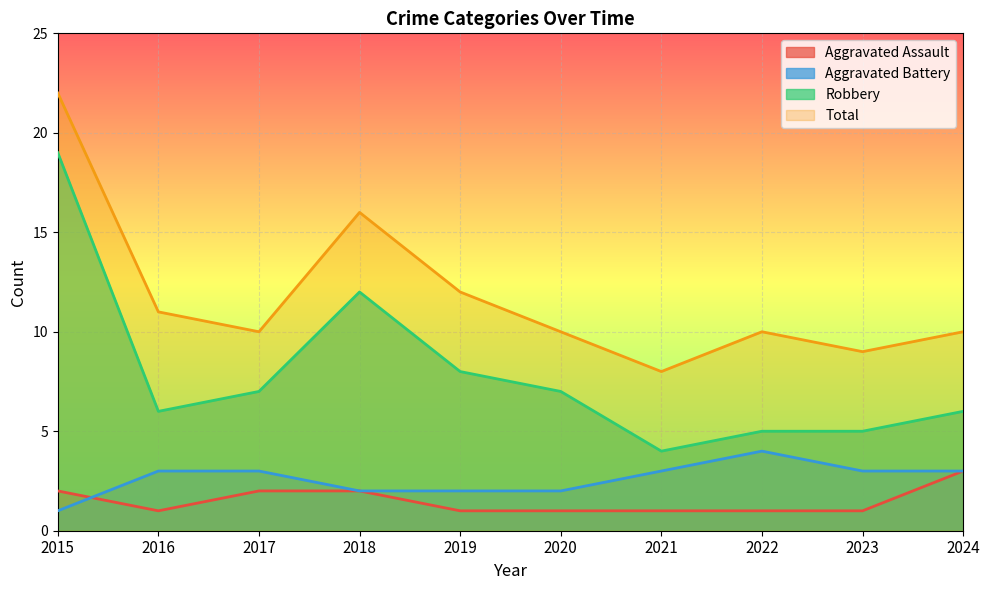

True or false: Aggravated Battery and Robbery intersect in this chart.

False